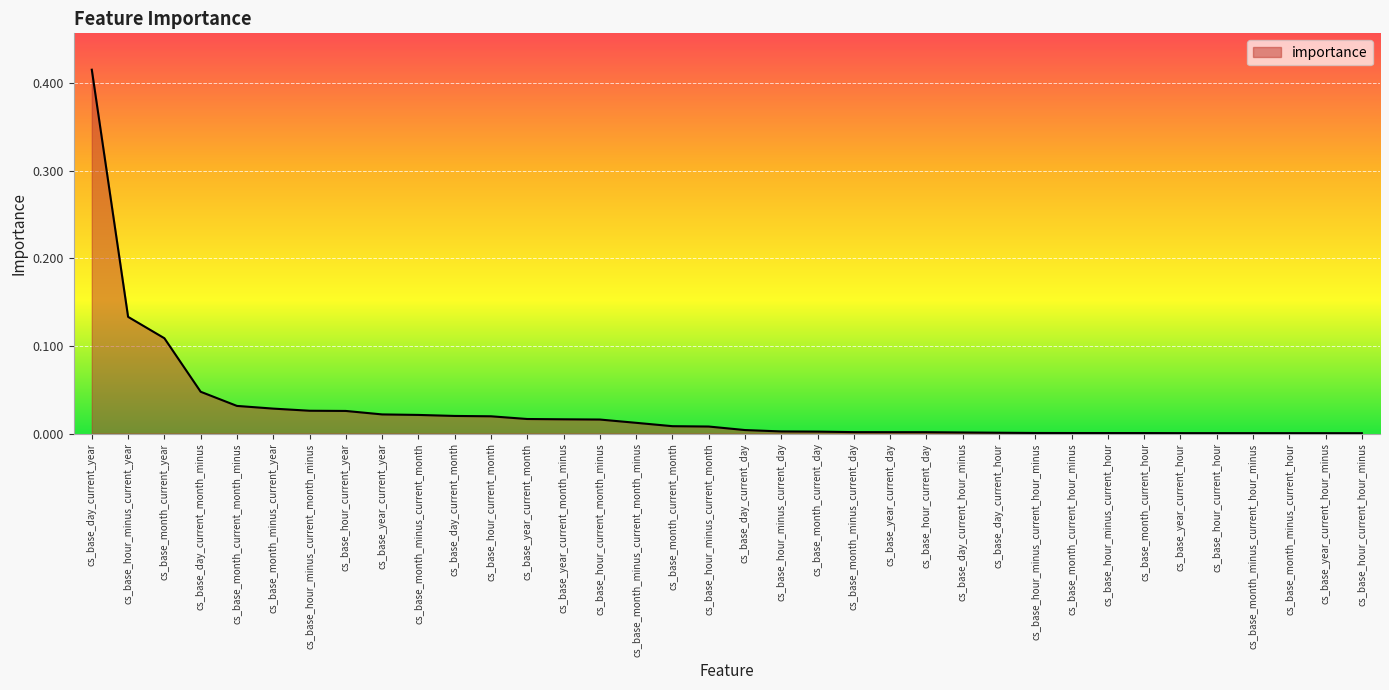

How many lines are shown in the chart?

1